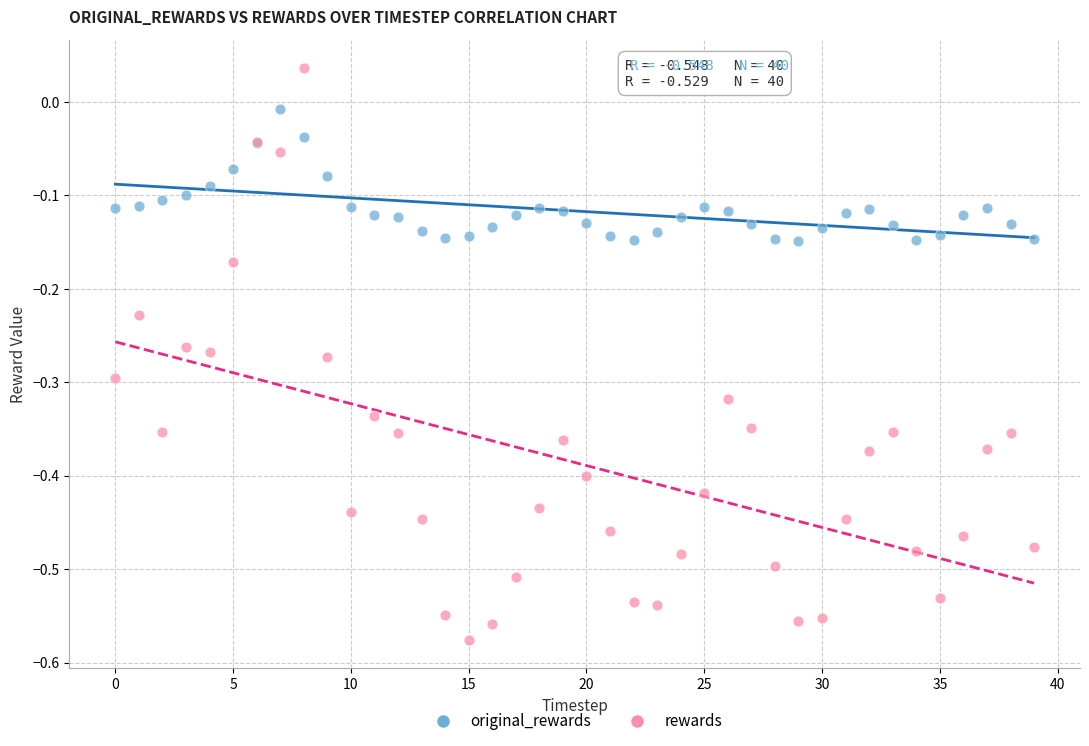

Which series reaches the maximum Y coordinate?

rewards